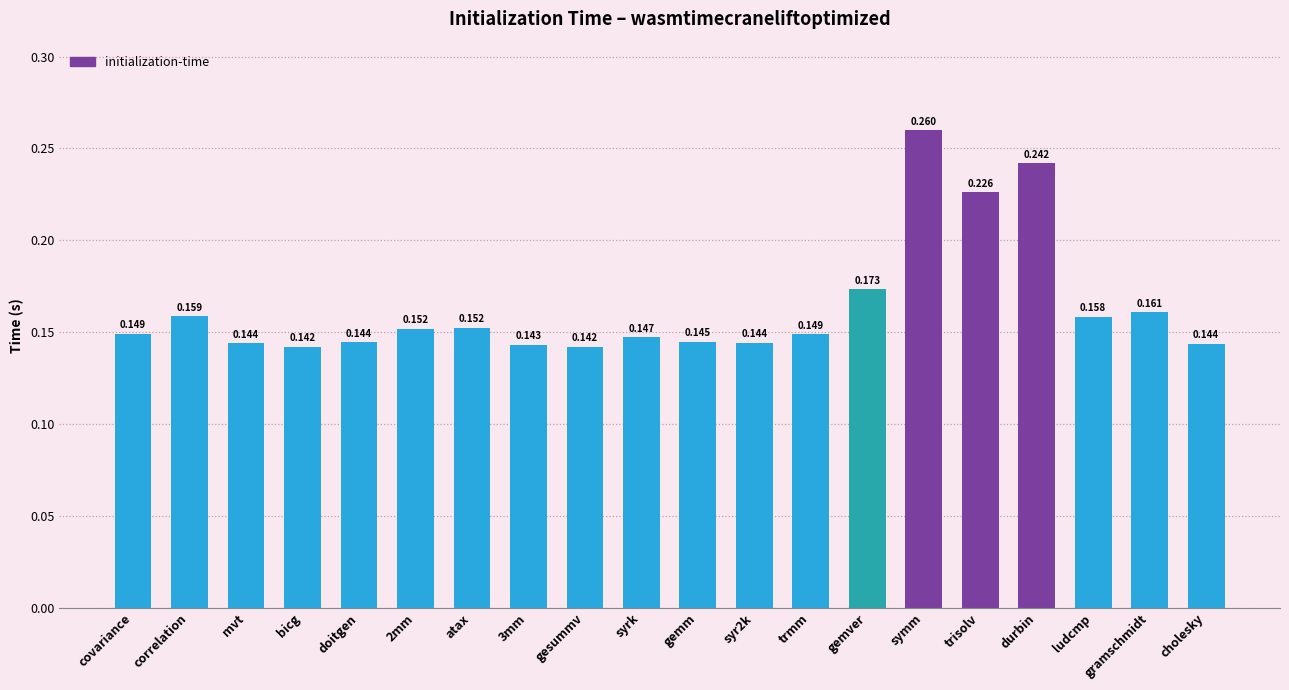

How many values are between 0 and 1?

20